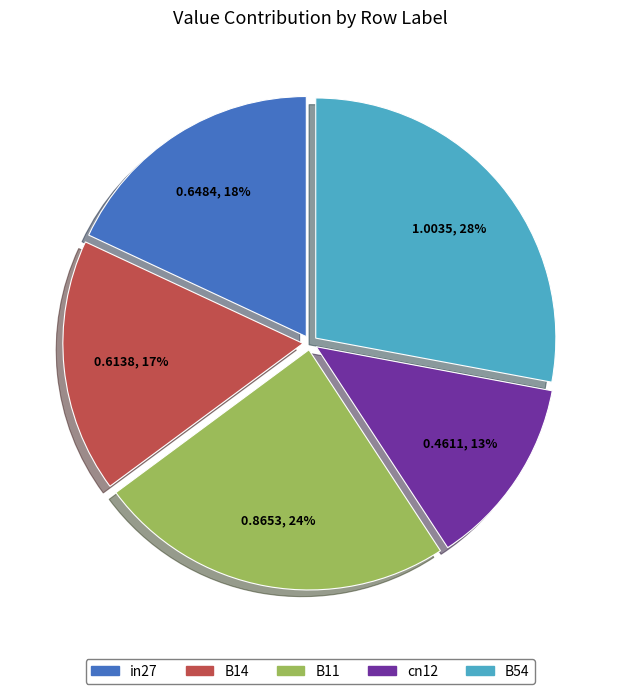

To the nearest percent, what is the combined percentage of in27 and B11?

42%